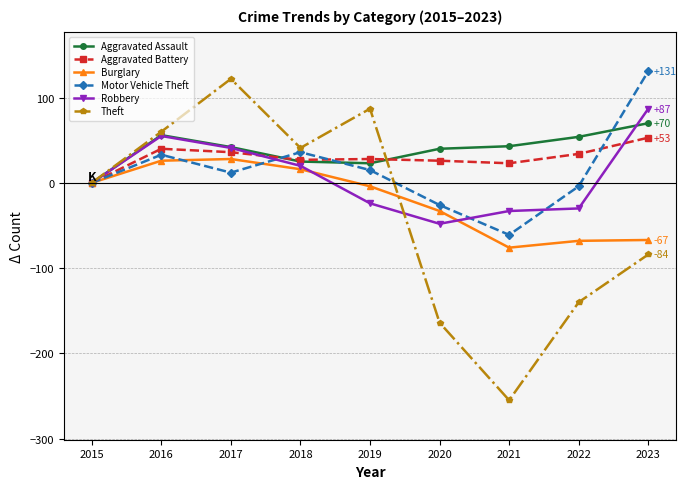

Between 2020 and 2022, which series saw the biggest shift?

Burglary